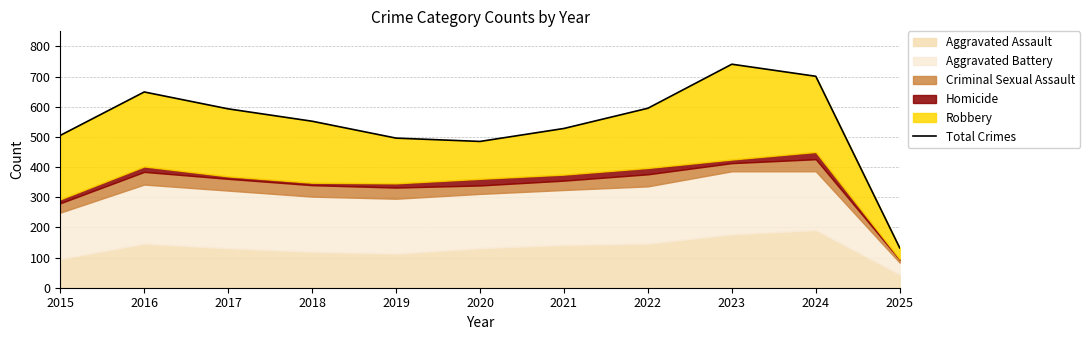

What is the sum of all values?

5977